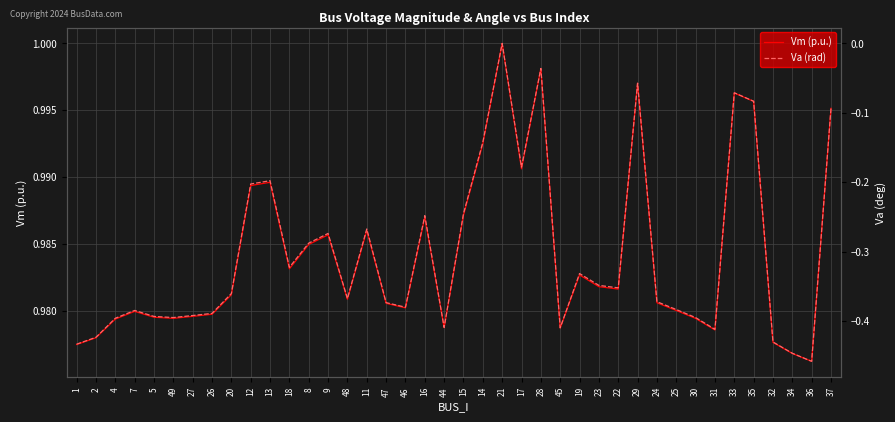

True or false: Va (rad) has a value of -0.4 at 46.

True